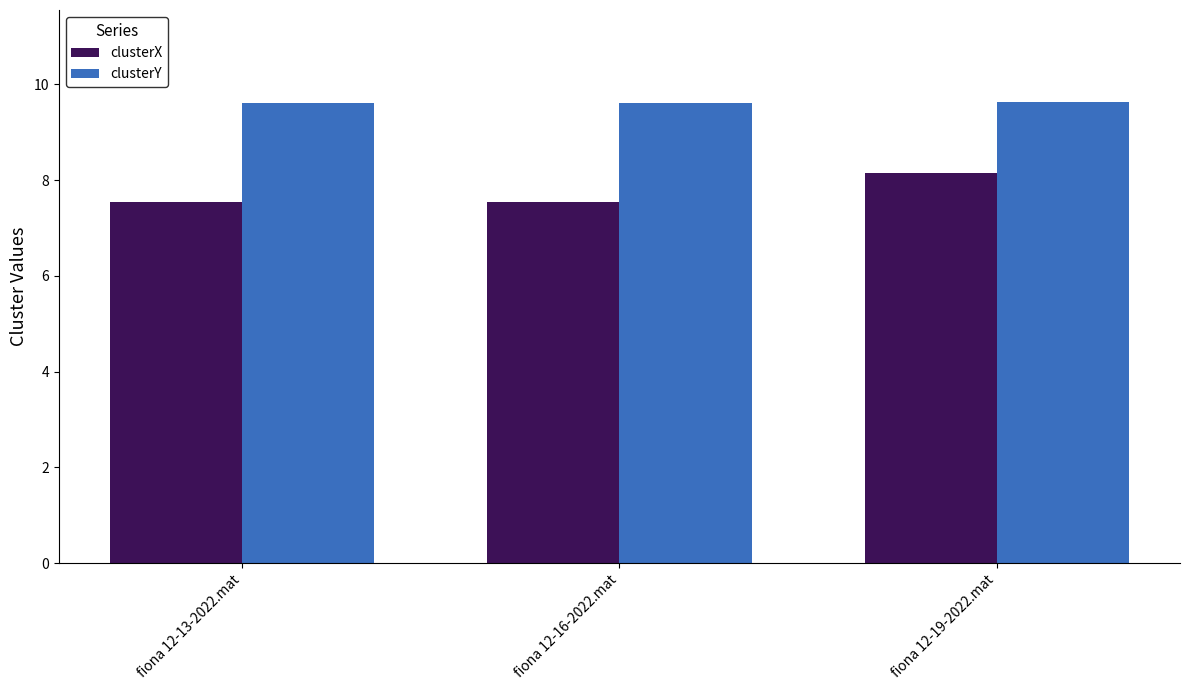

At which category is the sum across all series the highest?

fiona 12-19-2022.mat